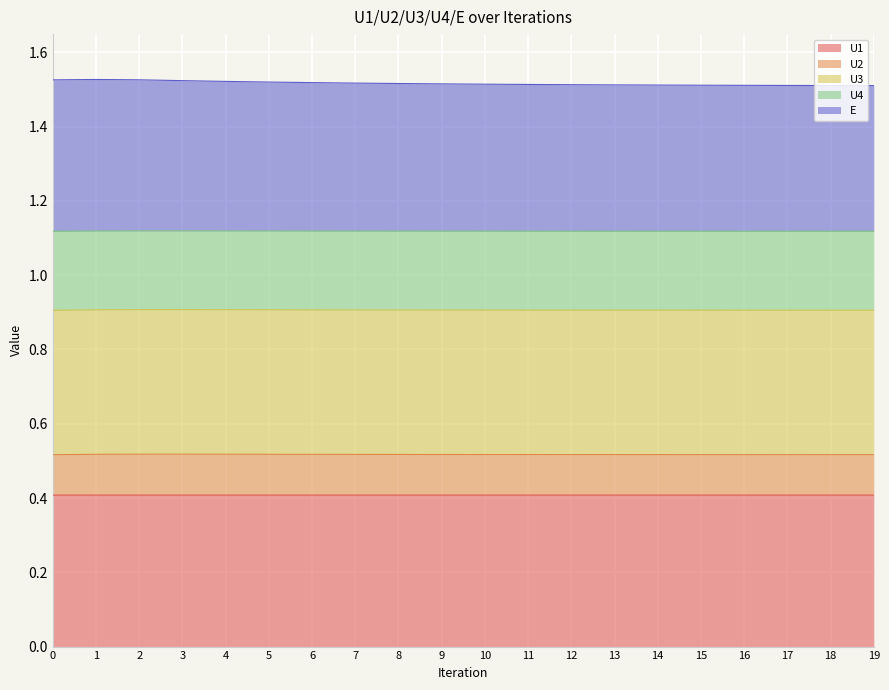

What is the highest value of the U1 series?

0.4